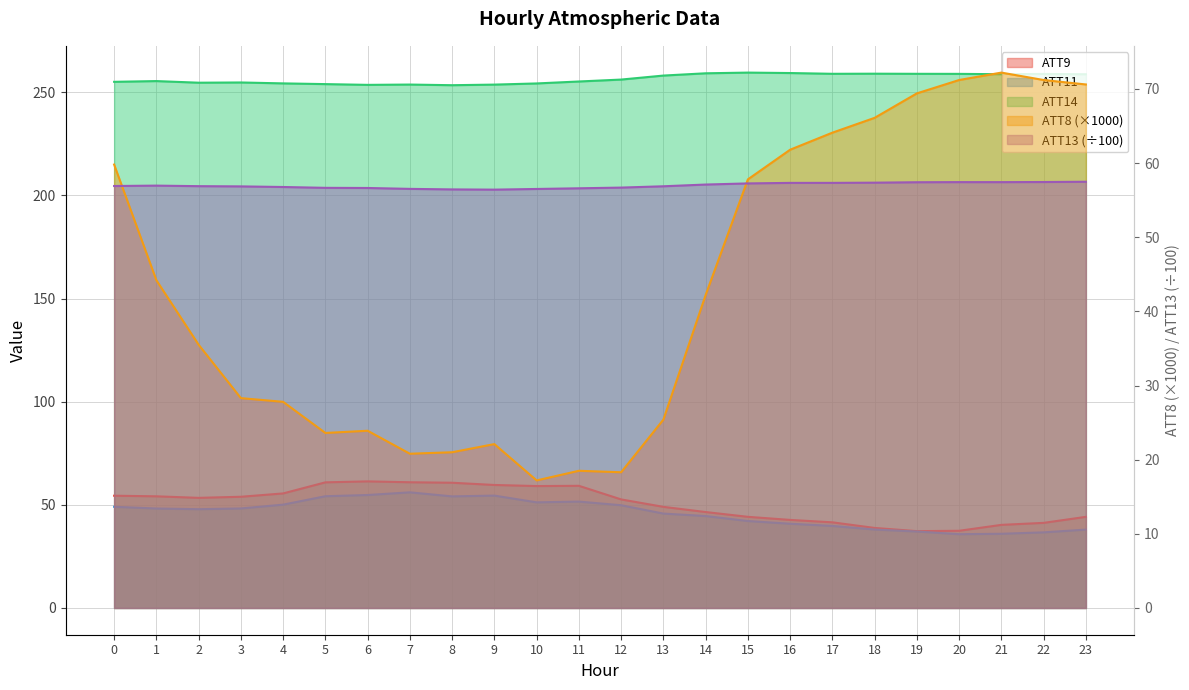

What value does the ATT8 series have at 17?

64.1